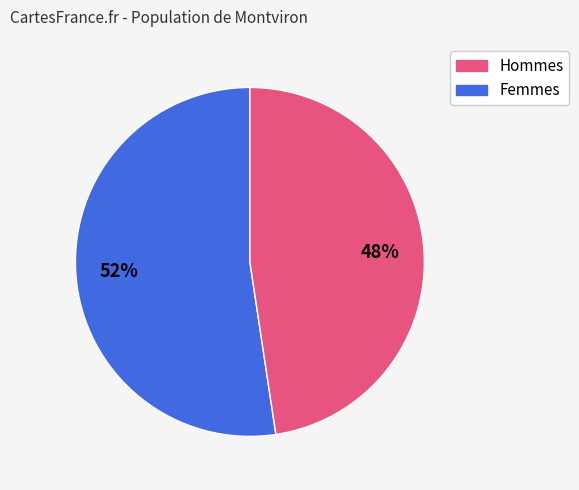

To the nearest percent, what is the average slice percentage?

50%